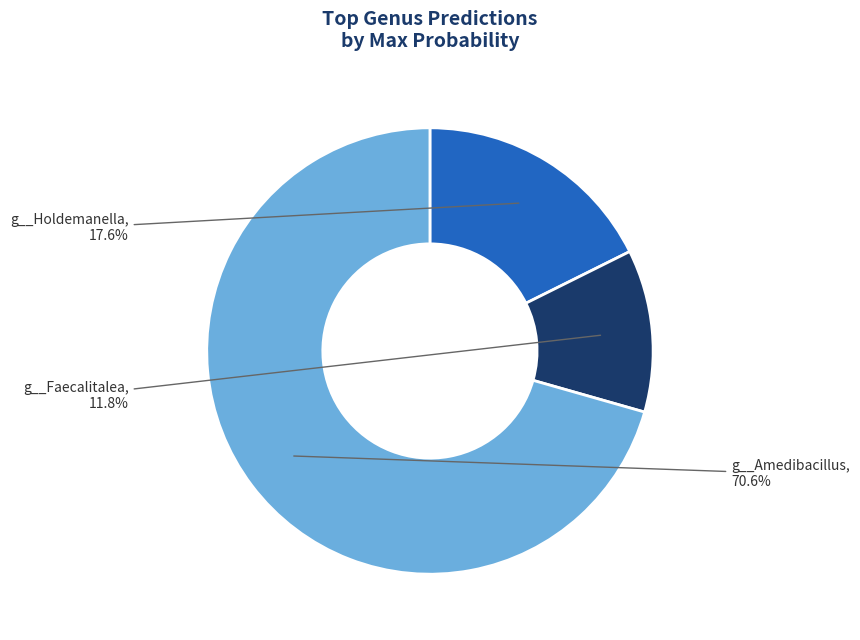

Is there any slice that represents more than half of the pie?

Yes